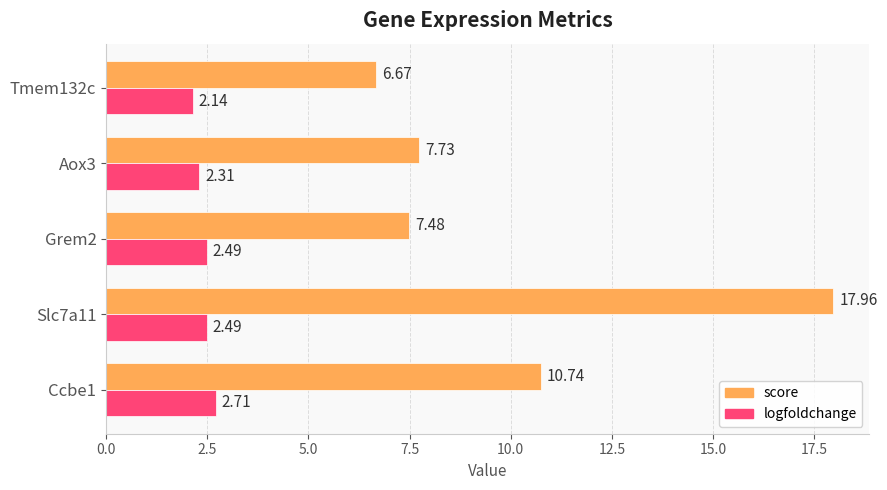

What is the total value across all series at Aox3?

10.0